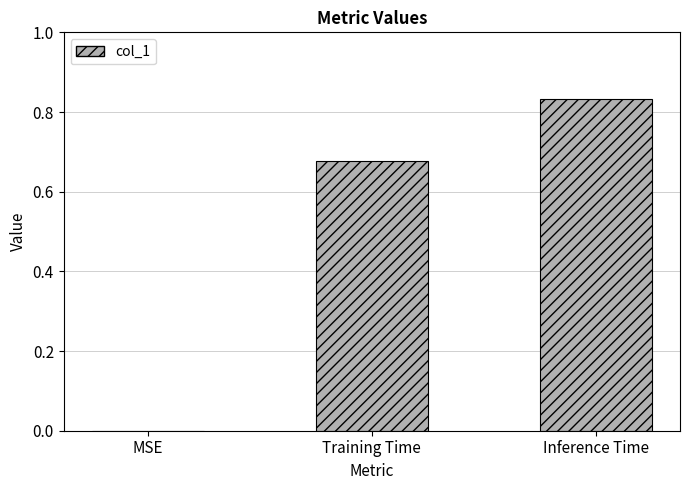

Is it true that the value at Inference Time is 1.3?

False